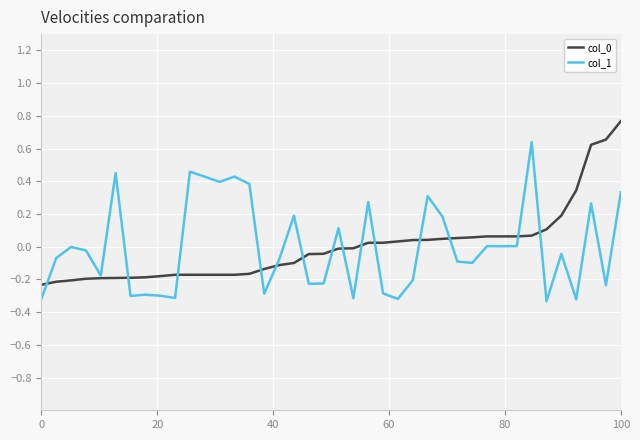

How many values in col_0 are below zero?

22